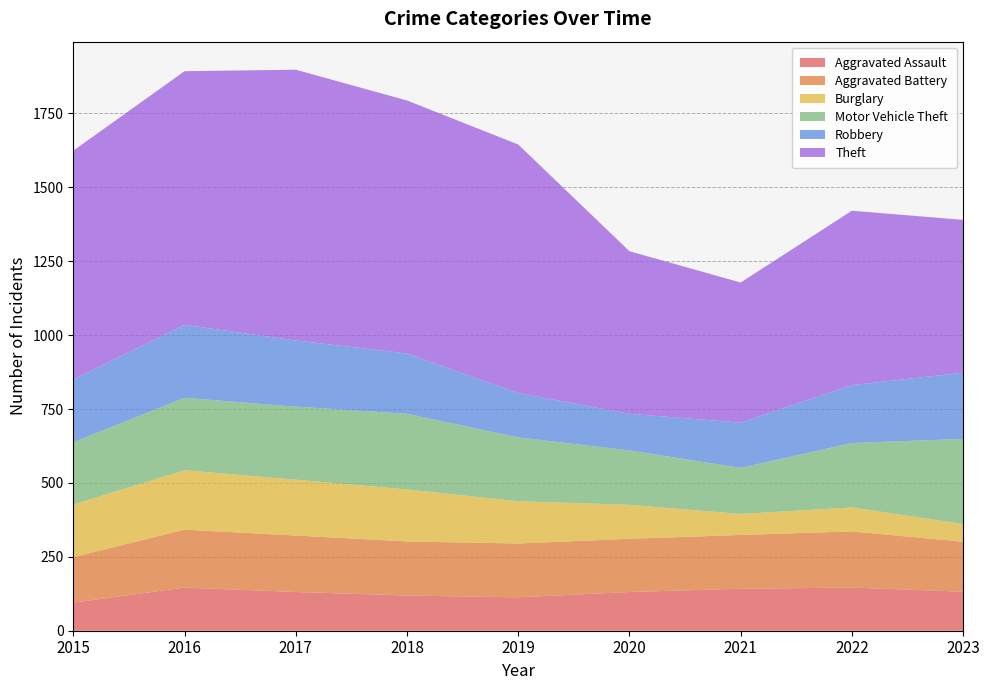

Reading left to right, list all the values displayed in this chart.

Aggravated Assault: 95	146	131	119	113	131	142	146	132
Aggravated Battery: 154	196	191	183	182	180	182	190	169
Burglary: 178	201	189	176	143	115	71	81	60
Motor Vehicle Theft: 211	245	247	256	216	184	156	218	288
Robbery: 212	247	224	204	150	124	153	196	224
Theft: 774	858	916	856	841	550	474	590	517